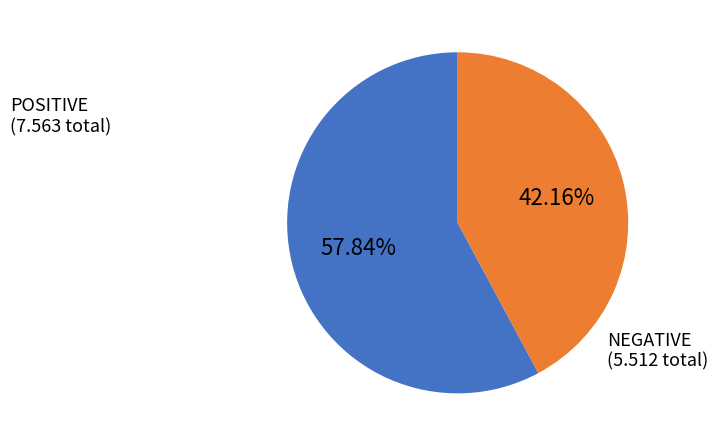

Rank the categories by value from highest to lowest.

POSITIVE (7.563 total), NEGATIVE (5.512 total)